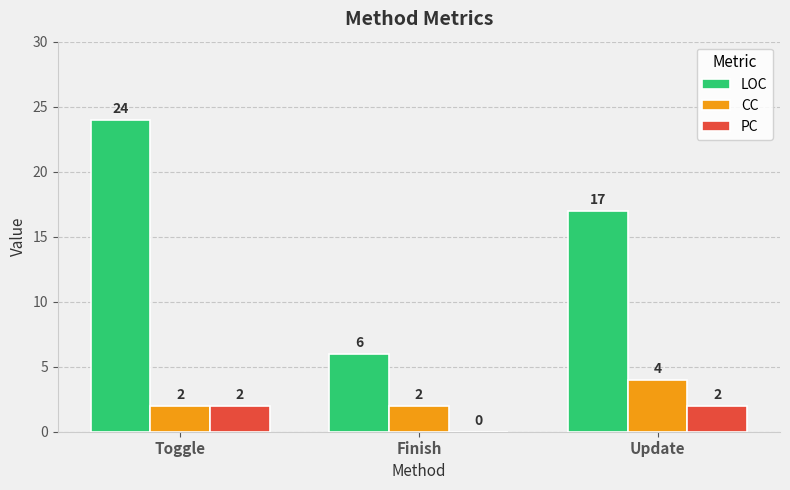

What value does the LOC series have at Finish?

6